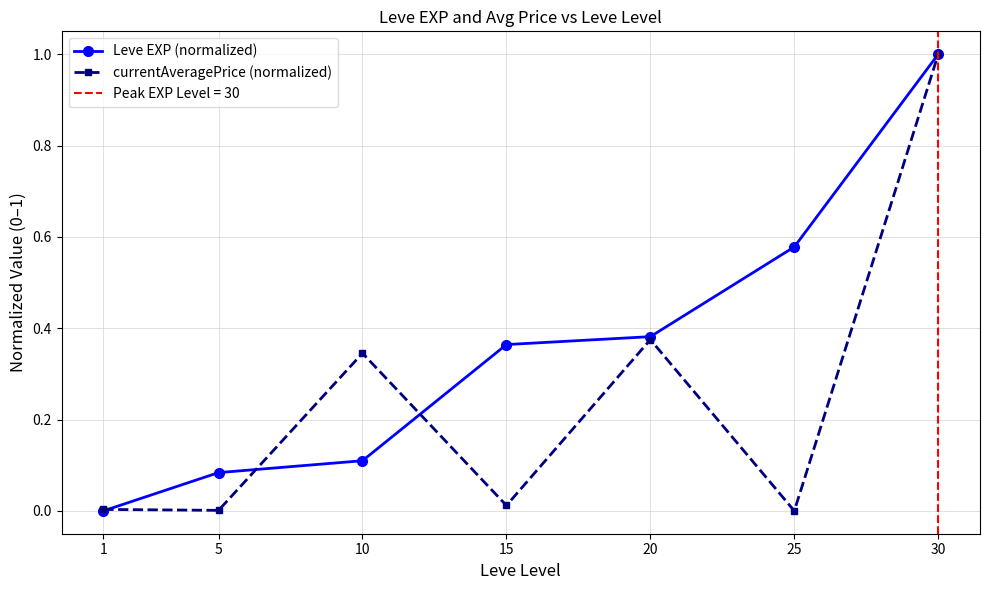

Is this an area chart (filled region under the line)?

No